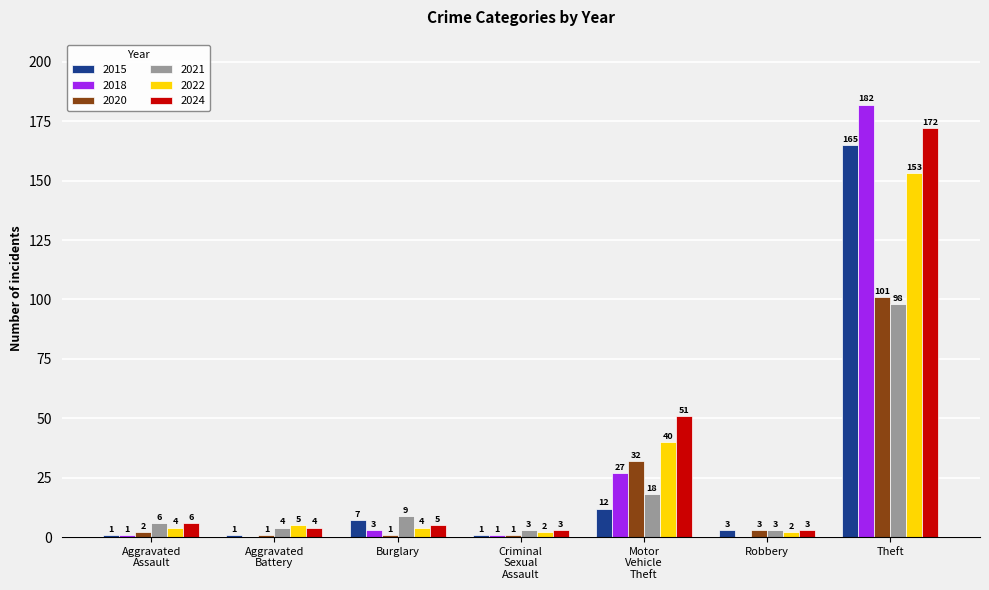

Which series changed the most between Robbery and Theft?

2018